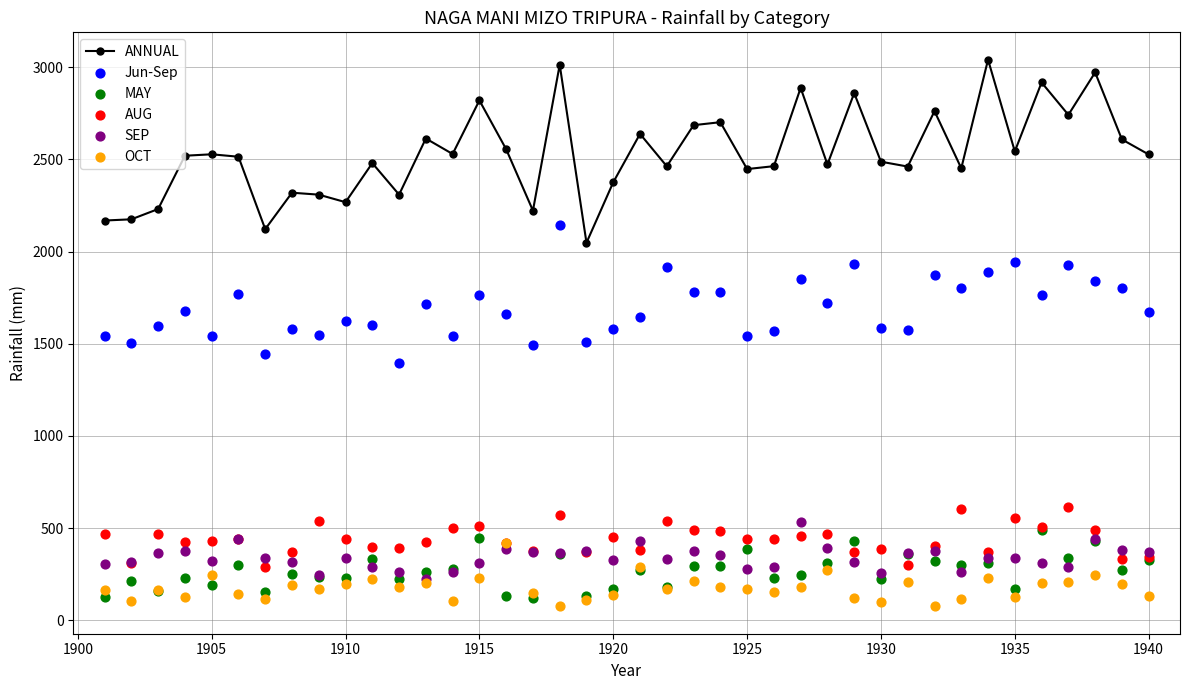

True or false: ANNUAL has a value of 4448.1 at 1905.

False